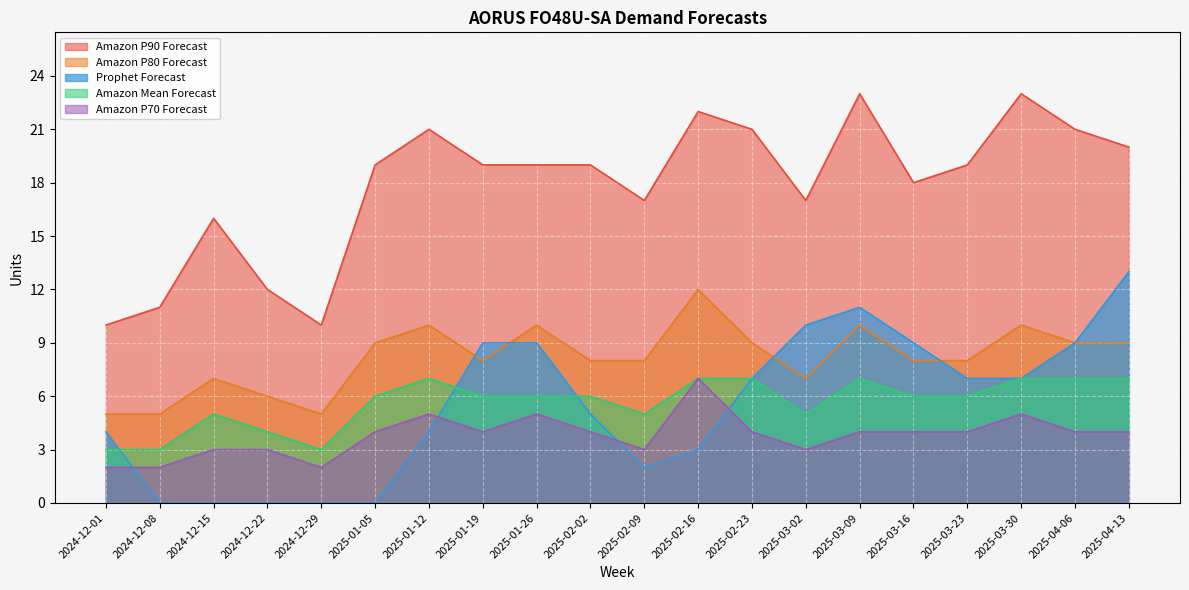

Does the chart display data point markers on the line(s)?

No